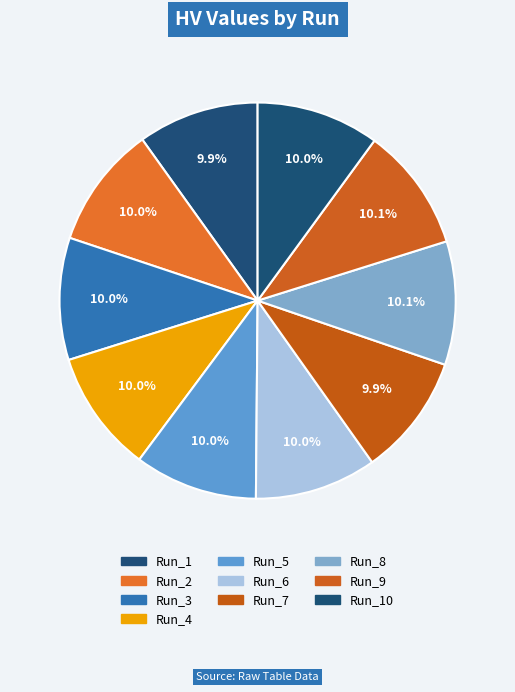

Combined, do Run_4 and Run_6 account for over 50%?

No